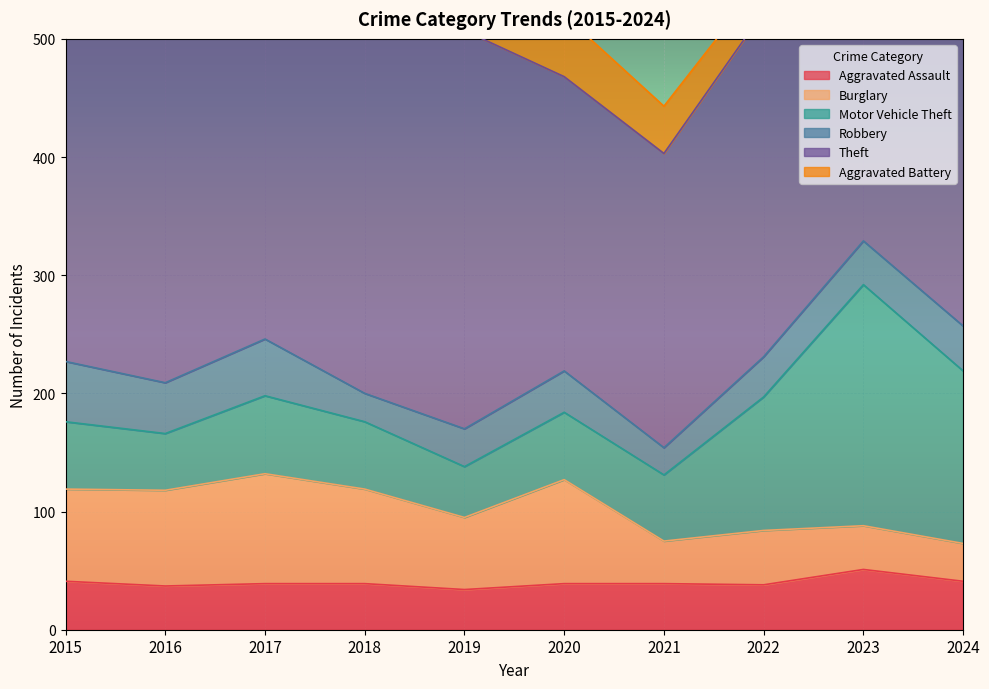

What is the difference between the Aggravated Assault values at 2023 and 2022?

13